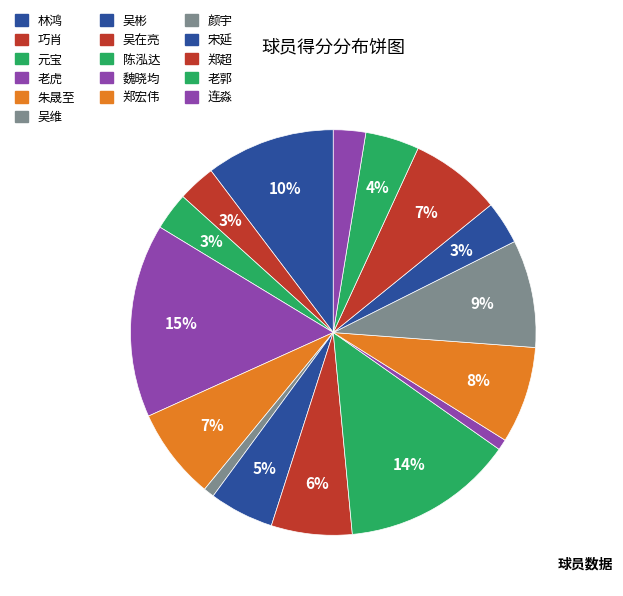

How many segments does this pie chart have?

16